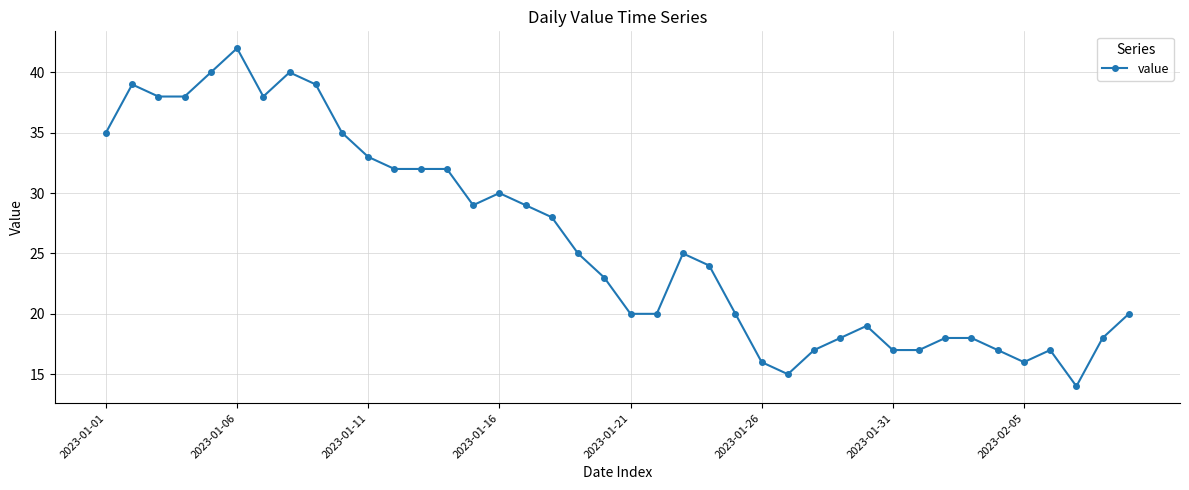

True or false: the data has more than 0 interior local peaks.

True